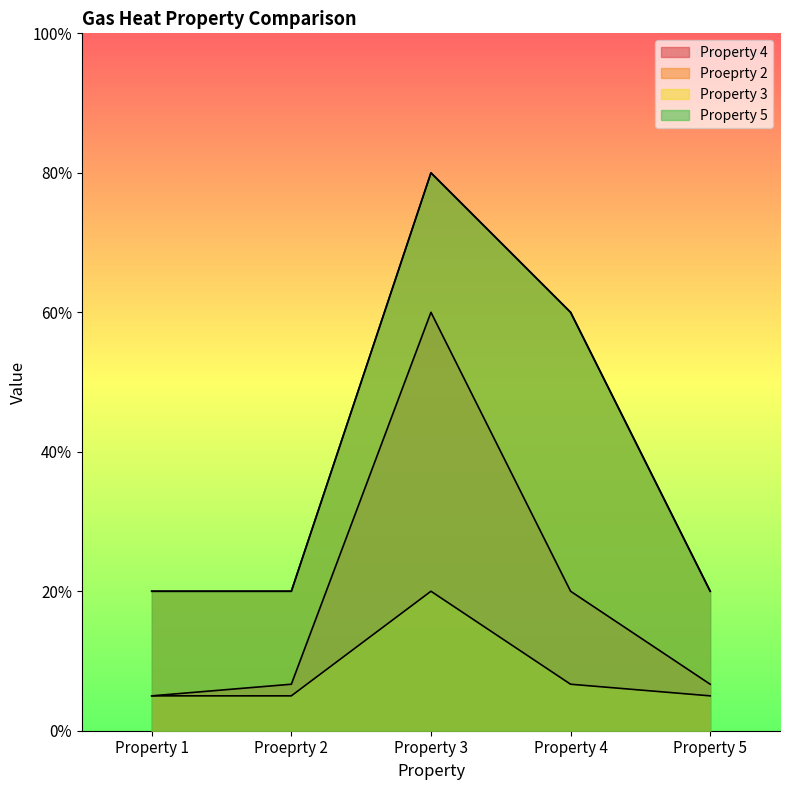

Which series has the widest spread of values?

Proeprty 2